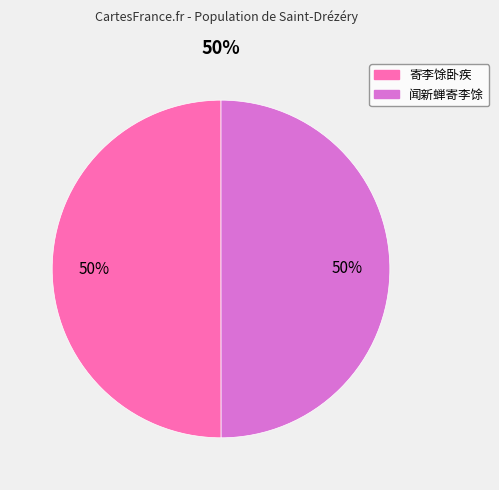

To the nearest percent, what is the average slice percentage?

50%